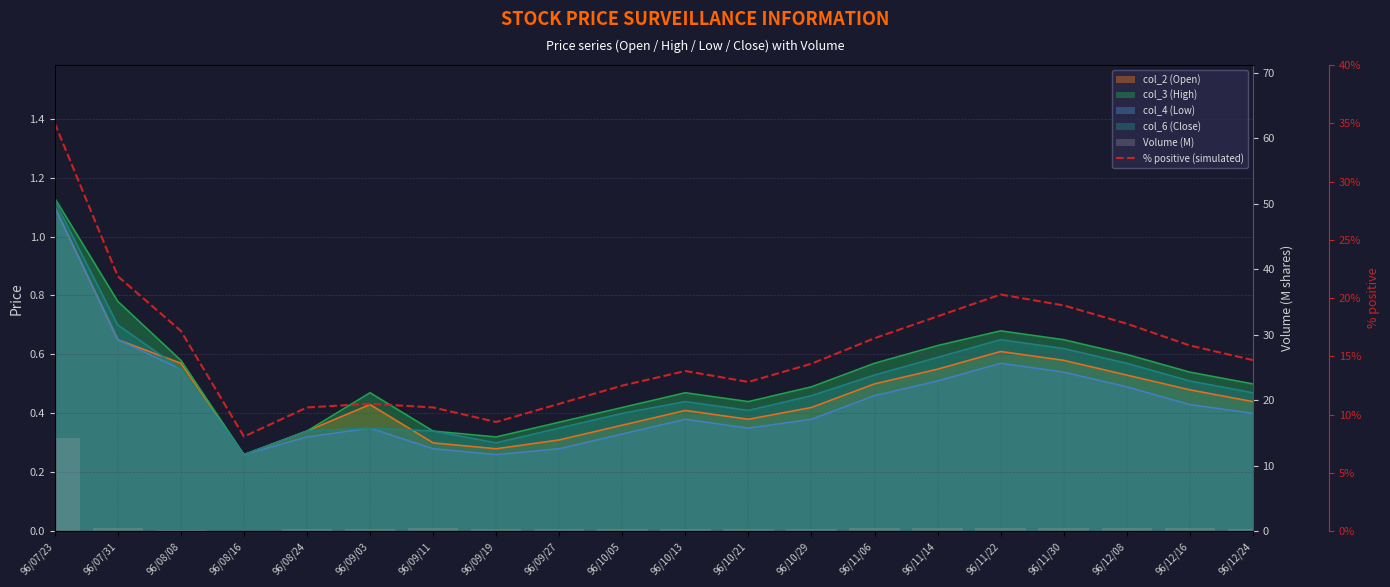

Rank the categories by Volume (M) value from highest to lowest.

96/07/23, 96/07/31, 96/11/22, 96/11/30, 96/11/14, 96/09/11, 96/12/08, 96/11/06, 96/12/16, 96/10/29, 96/08/24, 96/10/13, 96/09/27, 96/12/24, 96/10/21, 96/10/05, 96/09/03, 96/09/19, 96/08/08, 96/08/16